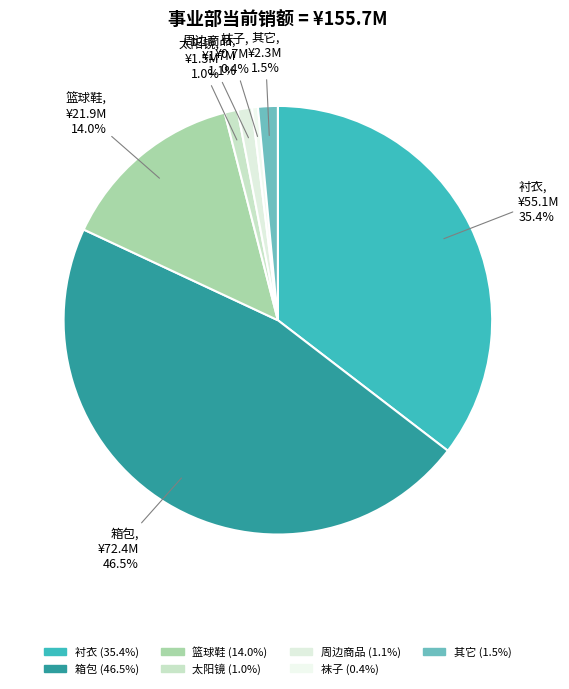

To the nearest percent, what is the average slice percentage?

14%